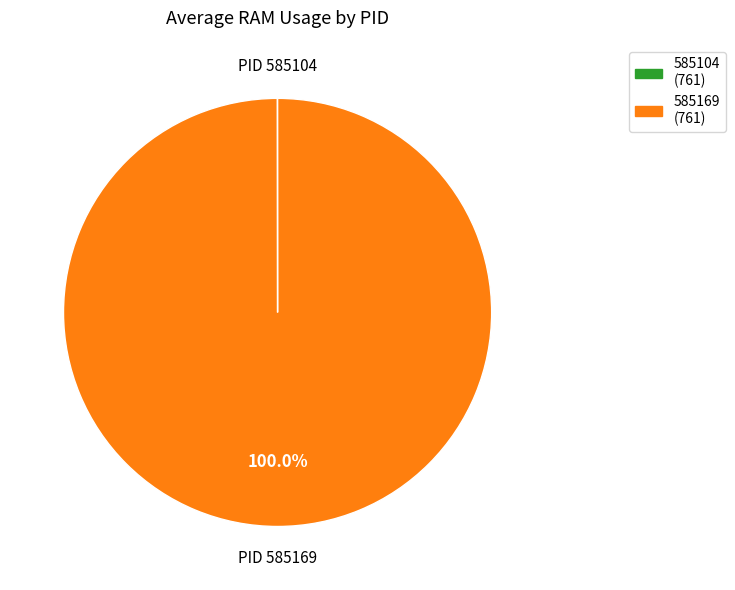

Does 585169 represent more than half of the total?

Yes